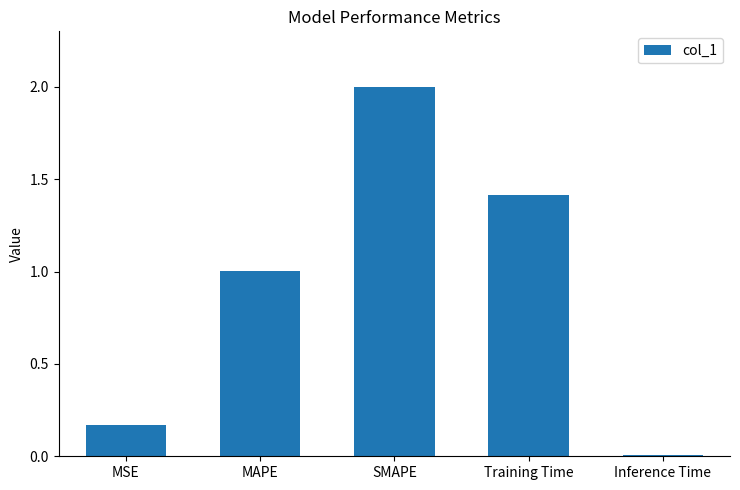

At which label is the value closest to 1?

MAPE